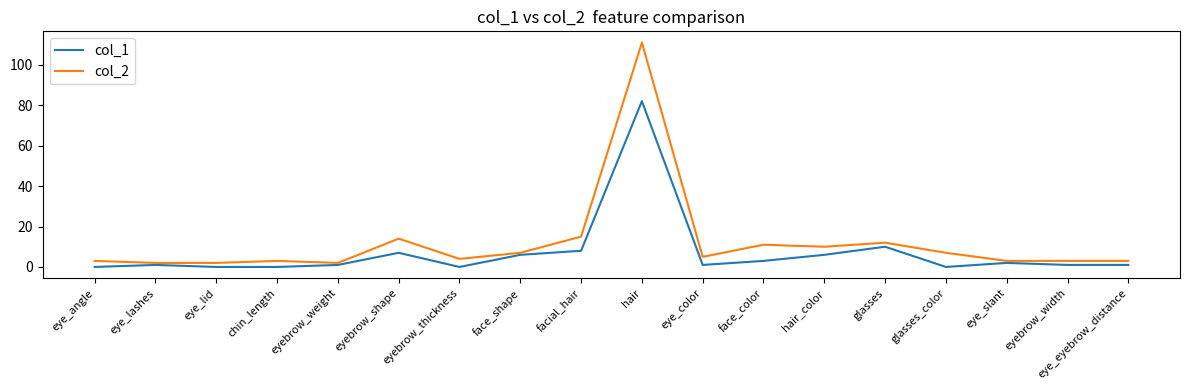

What is the average value of the col_1 series?

7